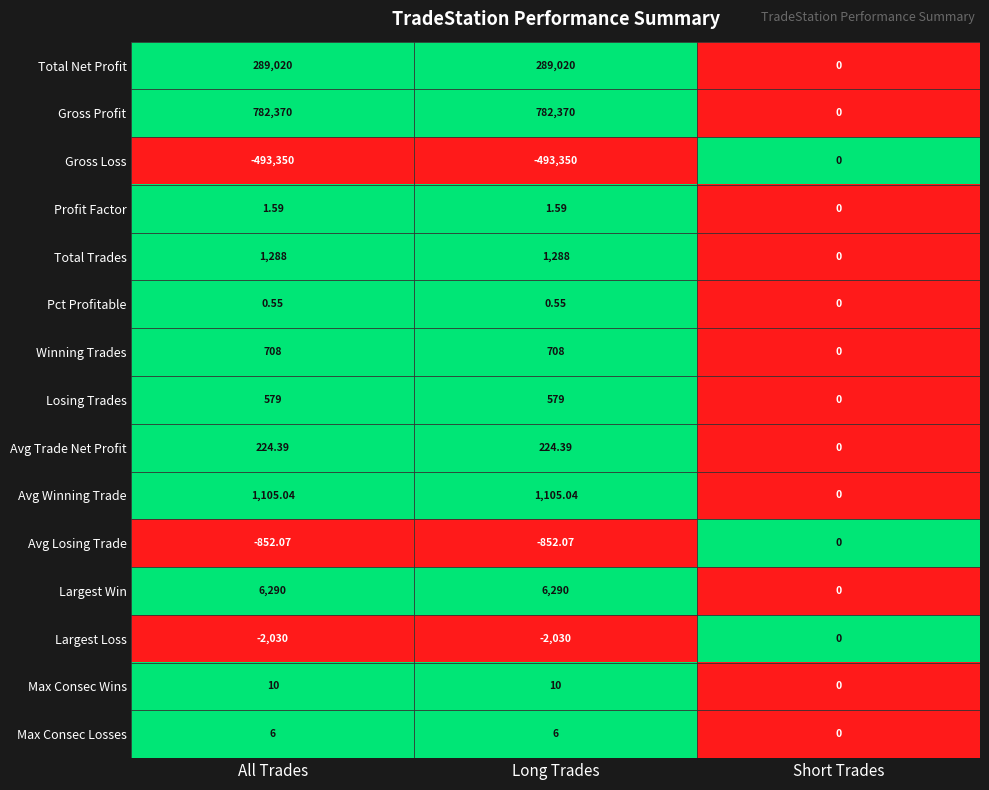

What is the difference between the highest and lowest values at Short Trades?

0.0